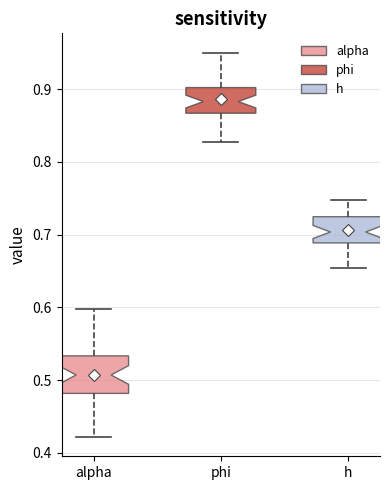

Which box is the tallest, from its lower edge to its upper edge?

alpha